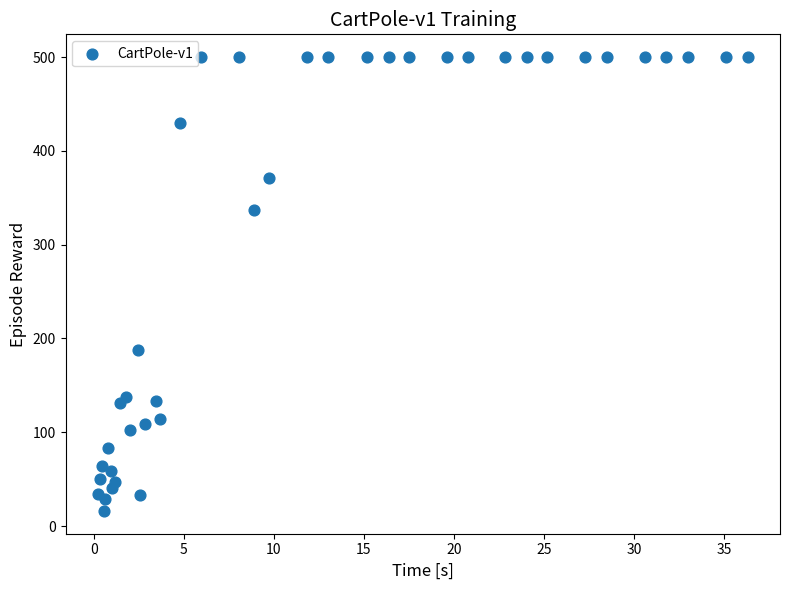

What Y value in the scatter plot is closest to 258?

188